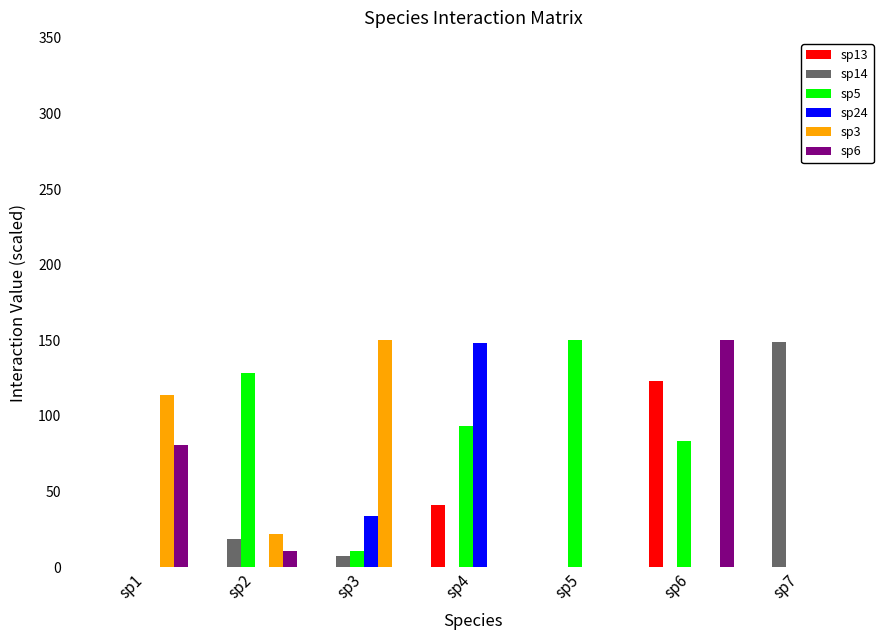

Are the bars grouped side by side (vs. stacked)?

Yes